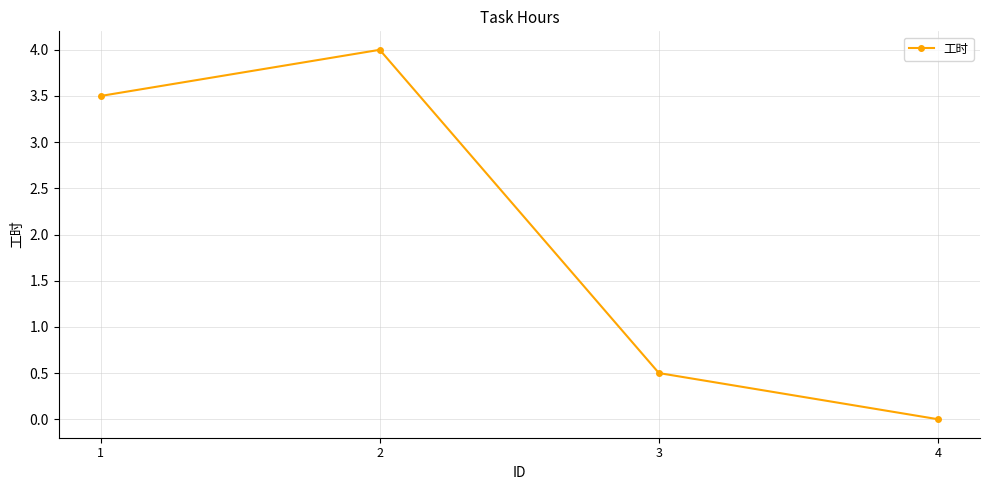

At which category does the data reach its first local peak?

2